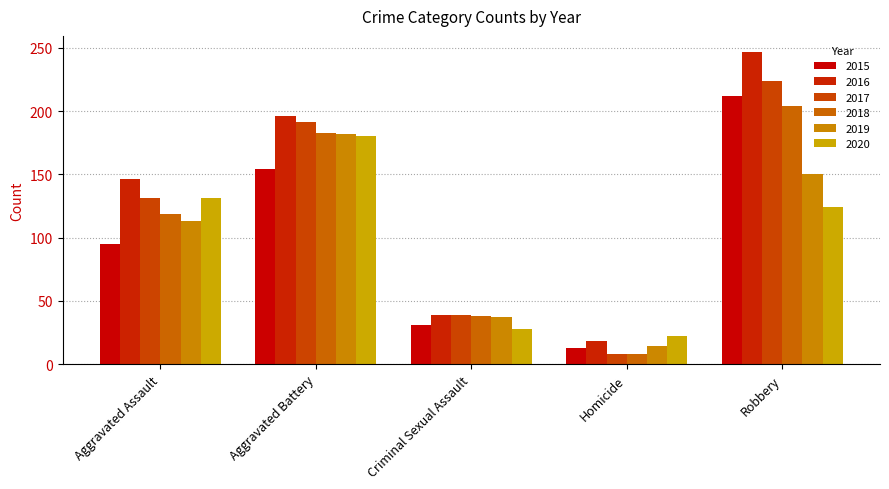

How many data points in 2020 are less than 124?

2